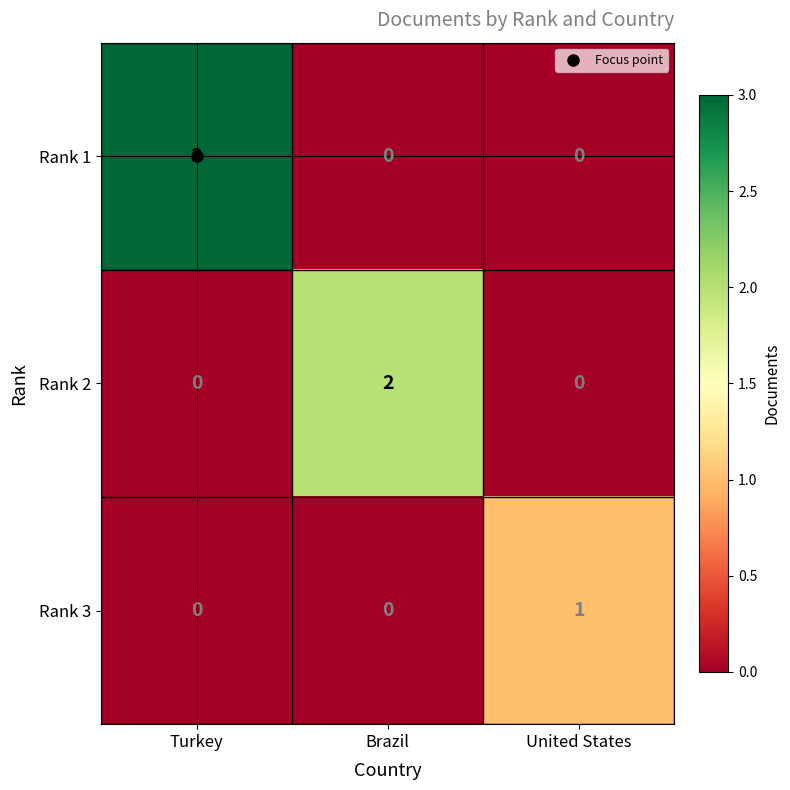

At how many categories does at least one series exceed 0?

3